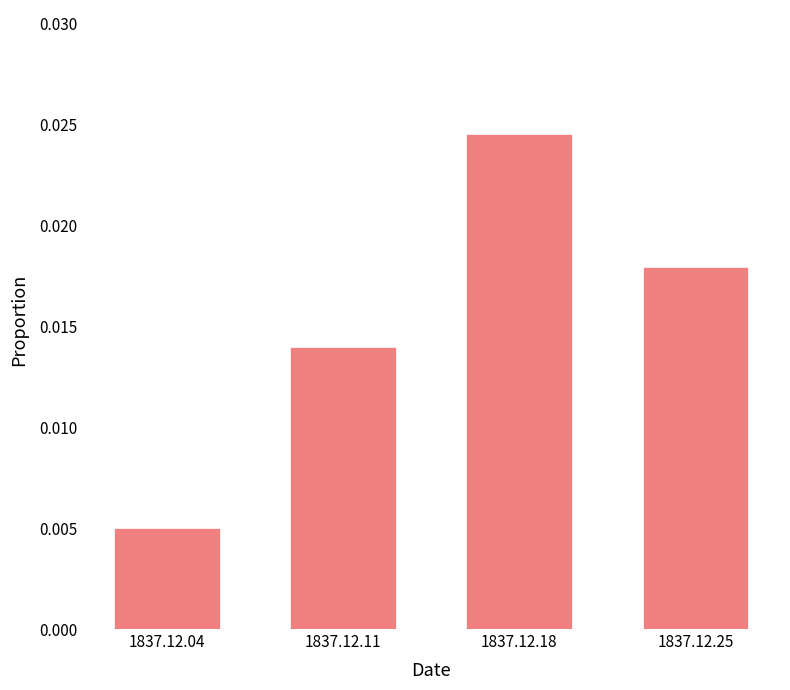

How many series are shown in this chart?

1